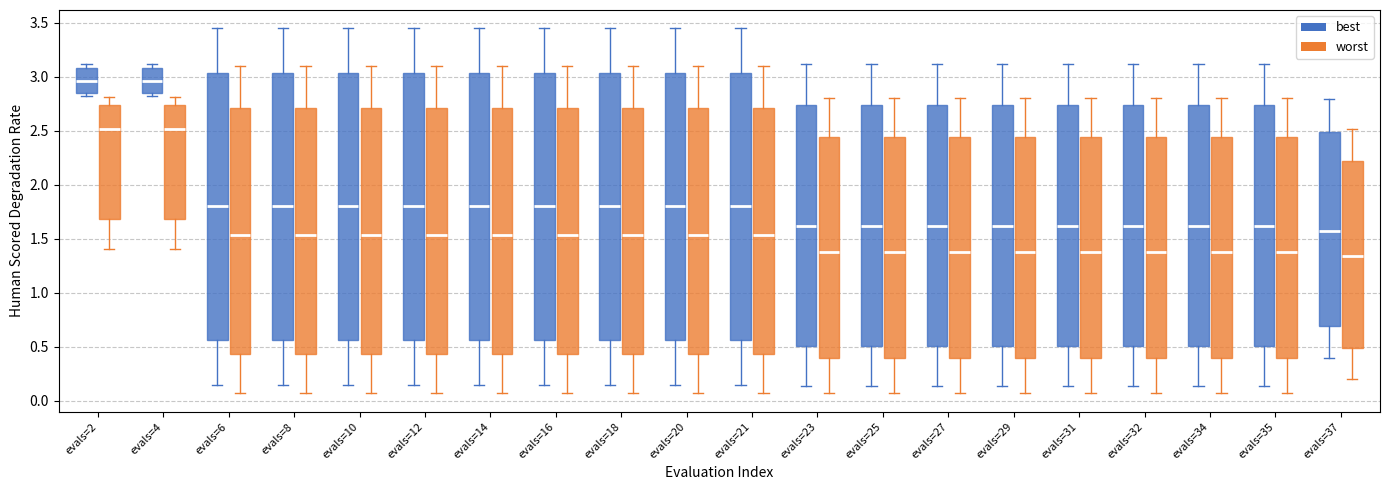

Reading left to right, transcribe this box plot: for each box, give where its median line is, the range the box spans, and where its two whiskers end, as read against the y-axis. The values are not printed on the chart, so give them approximately, as read against the axis.

evals=2 (best): median 2.95, box 2.85 to 3.10, whiskers 2.80 to 3.10 (just above the box's upper edge)
evals=2 (worst): median 2.50, box 1.70 to 2.75, whiskers 1.40 to 2.80
evals=4 (best): median 2.95, box 2.85 to 3.10, whiskers 2.80 to 3.10 (just above the box's upper edge)
evals=4 (worst): median 2.50, box 1.70 to 2.75, whiskers 1.40 to 2.80
evals=6 (best): median 1.80, box 0.55 to 3.05, whiskers 0.15 to 3.45
evals=6 (worst): median 1.55, box 0.45 to 2.70, whiskers 0.05 to 3.10
evals=8 (best): median 1.80, box 0.55 to 3.05, whiskers 0.15 to 3.45
evals=8 (worst): median 1.55, box 0.45 to 2.70, whiskers 0.05 to 3.10
evals=10 (best): median 1.80, box 0.55 to 3.05, whiskers 0.15 to 3.45
evals=10 (worst): median 1.55, box 0.45 to 2.70, whiskers 0.05 to 3.10
evals=12 (best): median 1.80, box 0.55 to 3.05, whiskers 0.15 to 3.45
evals=12 (worst): median 1.55, box 0.45 to 2.70, whiskers 0.05 to 3.10
evals=14 (best): median 1.80, box 0.55 to 3.05, whiskers 0.15 to 3.45
evals=14 (worst): median 1.55, box 0.45 to 2.70, whiskers 0.05 to 3.10
evals=16 (best): median 1.80, box 0.55 to 3.05, whiskers 0.15 to 3.45
evals=16 (worst): median 1.55, box 0.45 to 2.70, whiskers 0.05 to 3.10
evals=18 (best): median 1.80, box 0.55 to 3.05, whiskers 0.15 to 3.45
evals=18 (worst): median 1.55, box 0.45 to 2.70, whiskers 0.05 to 3.10
evals=20 (best): median 1.80, box 0.55 to 3.05, whiskers 0.15 to 3.45
evals=20 (worst): median 1.55, box 0.45 to 2.70, whiskers 0.05 to 3.10
evals=21 (best): median 1.80, box 0.55 to 3.05, whiskers 0.15 to 3.45
evals=21 (worst): median 1.55, box 0.45 to 2.70, whiskers 0.05 to 3.10
evals=23 (best): median 1.60, box 0.50 to 2.75, whiskers 0.15 to 3.10
evals=23 (worst): median 1.40, box 0.40 to 2.45, whiskers 0.05 to 2.80
evals=25 (best): median 1.60, box 0.50 to 2.75, whiskers 0.15 to 3.10
evals=25 (worst): median 1.40, box 0.40 to 2.45, whiskers 0.05 to 2.80
evals=27 (best): median 1.60, box 0.50 to 2.75, whiskers 0.15 to 3.10
evals=27 (worst): median 1.40, box 0.40 to 2.45, whiskers 0.05 to 2.80
evals=29 (best): median 1.60, box 0.50 to 2.75, whiskers 0.15 to 3.10
evals=29 (worst): median 1.40, box 0.40 to 2.45, whiskers 0.05 to 2.80
evals=31 (best): median 1.60, box 0.50 to 2.75, whiskers 0.15 to 3.10
evals=31 (worst): median 1.40, box 0.40 to 2.45, whiskers 0.05 to 2.80
evals=32 (best): median 1.60, box 0.50 to 2.75, whiskers 0.15 to 3.10
evals=32 (worst): median 1.40, box 0.40 to 2.45, whiskers 0.05 to 2.80
evals=34 (best): median 1.60, box 0.50 to 2.75, whiskers 0.15 to 3.10
evals=34 (worst): median 1.40, box 0.40 to 2.45, whiskers 0.05 to 2.80
evals=35 (best): median 1.60, box 0.50 to 2.75, whiskers 0.15 to 3.10
evals=35 (worst): median 1.40, box 0.40 to 2.45, whiskers 0.05 to 2.80
evals=37 (best): median 1.55, box 0.70 to 2.50, whiskers 0.40 to 2.80
evals=37 (worst): median 1.35, box 0.50 to 2.20, whiskers 0.20 to 2.50